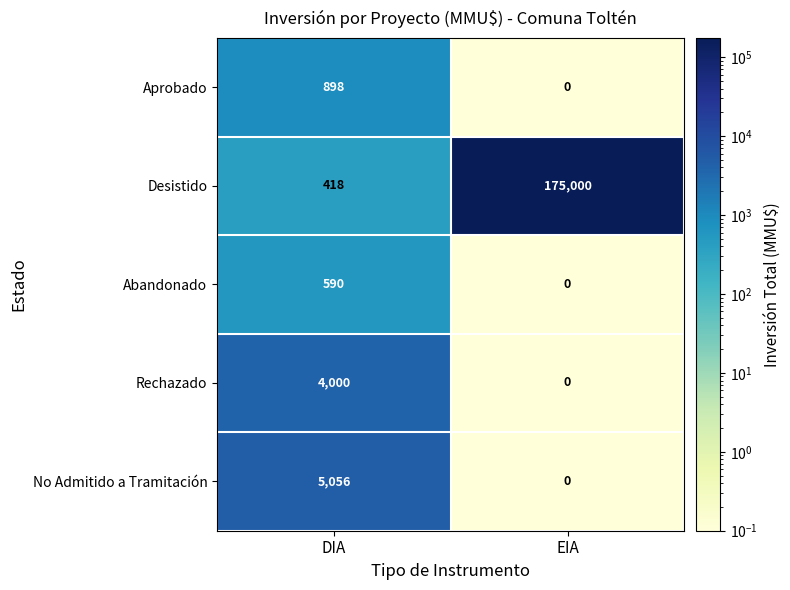

Reading left to right, what are all the values shown in this chart?

Aprobado: DIA=898	EIA=0
Desistido: DIA=418	EIA=175000
Abandonado: DIA=590	EIA=0
Rechazado: DIA=4000	EIA=0
No Admitido a Tramitación: DIA=5056	EIA=0